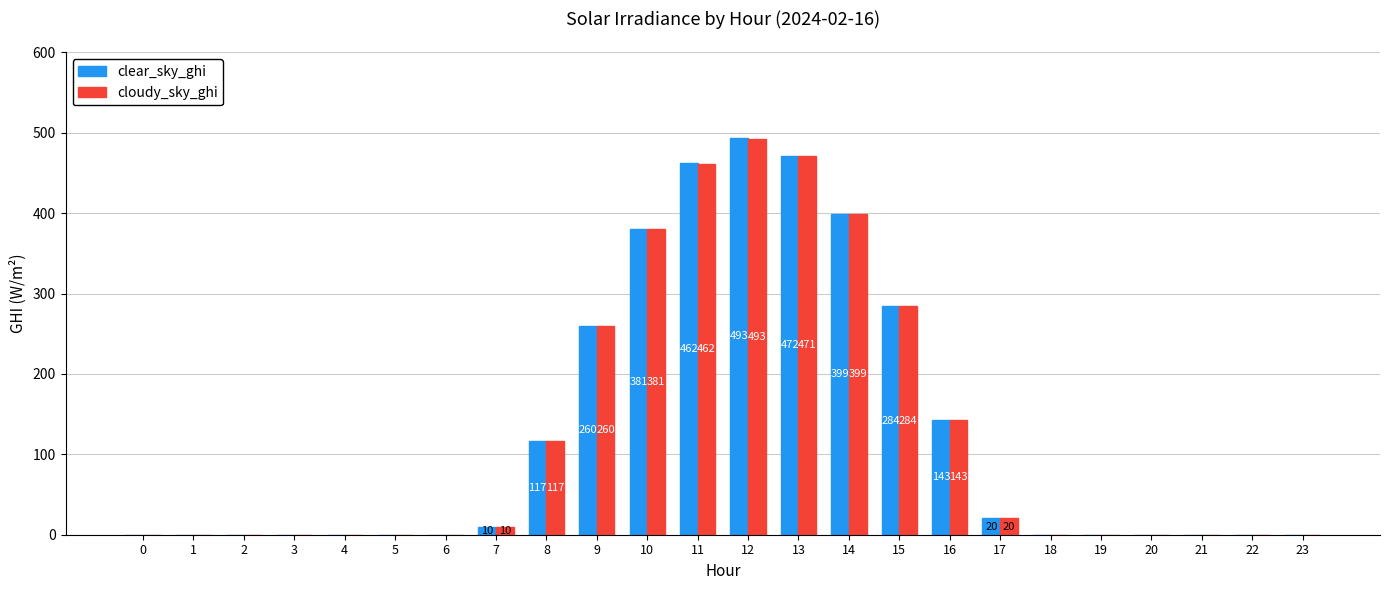

At which category is the sum across all series the highest?

12